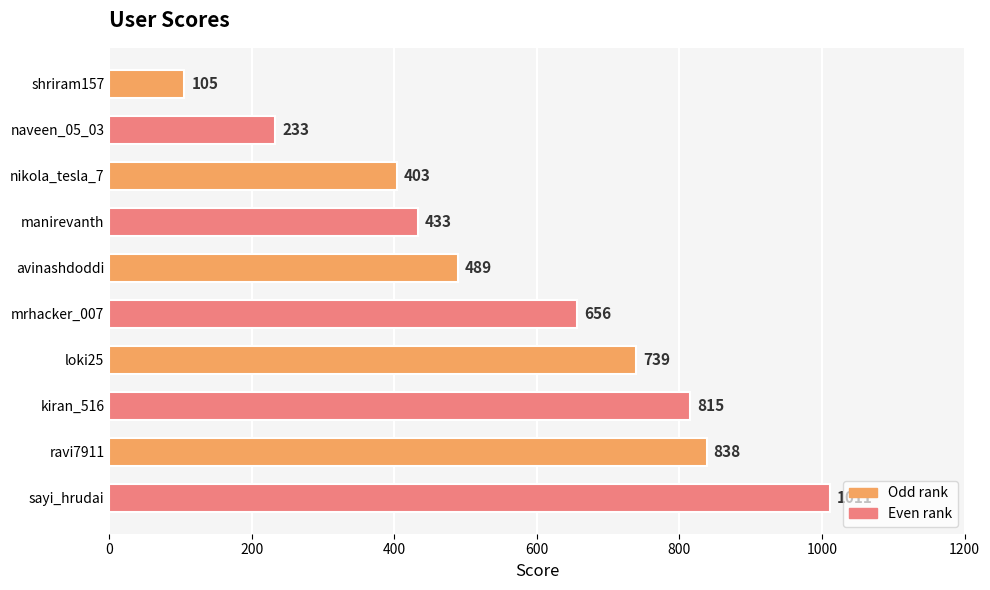

What is the difference between the second highest and minimum values?

733